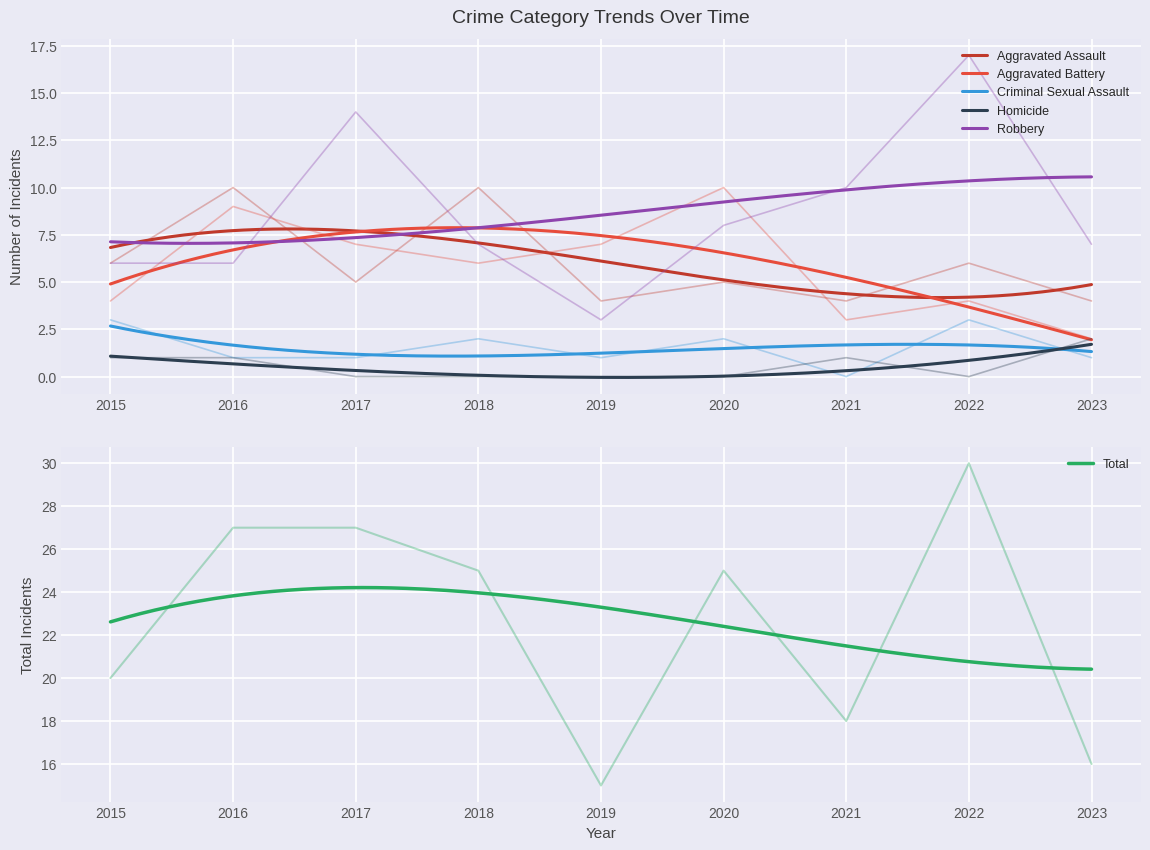

Is it true that Total equals 20 at 2015?

True